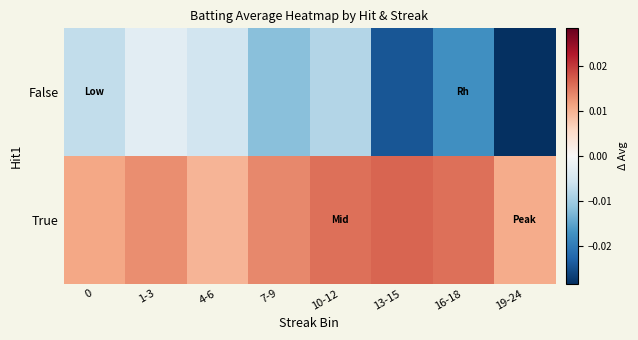

At which category does the chart reach its peak across all series?

13-15